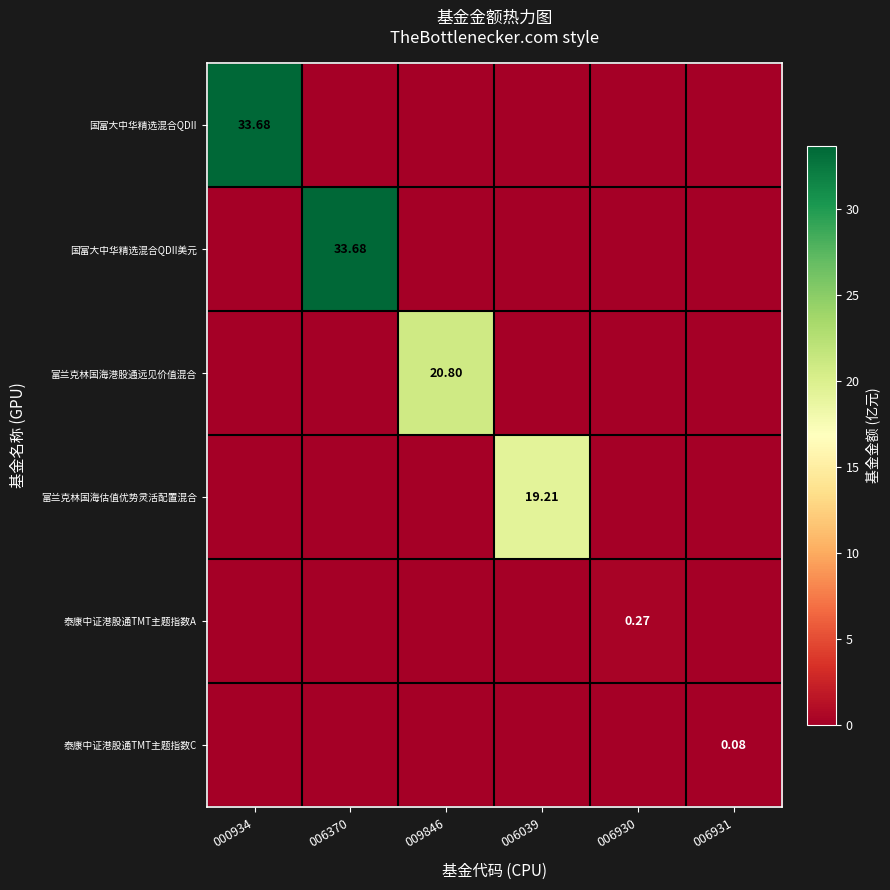

Between 006039 and 006930, which series saw the biggest shift?

富兰克林国海估值优势灵活配置混合